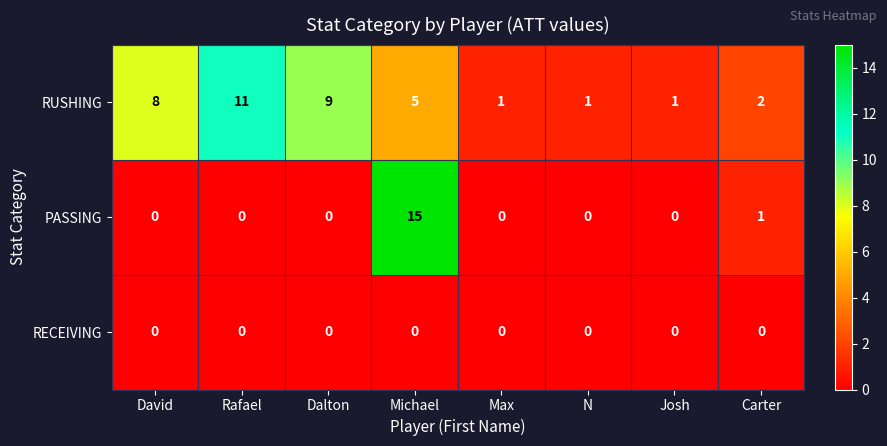

The RUSHING series shows 3 at Carter. True or false?

False